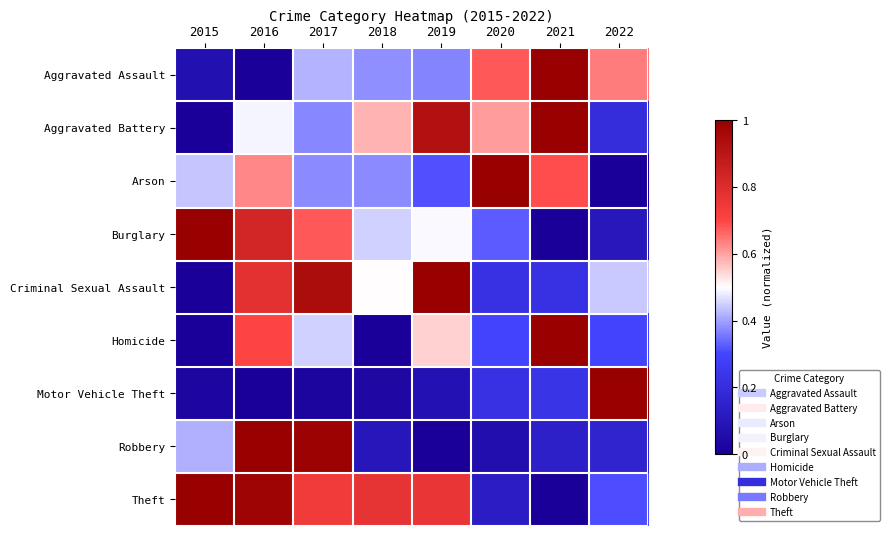

Reading left to right, transcribe all the data shown in this chart.

Aggravated Assault: 2015=0.1	2016=0.0	2017=0.4	2018=0.4	2019=0.4	2020=0.7	2021=1.0	2022=0.6
Aggravated Battery: 2015=0.0	2016=0.5	2017=0.4	2018=0.6	2019=0.9	2020=0.6	2021=1.0	2022=0.2
Arson: 2015=0.4	2016=0.6	2017=0.4	2018=0.4	2019=0.3	2020=1.0	2021=0.7	2022=0.0
Burglary: 2015=1.0	2016=0.8	2017=0.7	2018=0.5	2019=0.5	2020=0.3	2021=0.0	2022=0.1
Criminal Sexual Assault: 2015=0.0	2016=0.8	2017=0.9	2018=0.5	2019=1.0	2020=0.2	2021=0.2	2022=0.4
Homicide: 2015=0.0	2016=0.7	2017=0.5	2018=0.0	2019=0.6	2020=0.3	2021=1.0	2022=0.3
Motor Vehicle Theft: 2015=0.0	2016=0.0	2017=0.0	2018=0.0	2019=0.1	2020=0.2	2021=0.2	2022=1.0
Robbery: 2015=0.4	2016=1.0	2017=1.0	2018=0.1	2019=0.0	2020=0.1	2021=0.1	2022=0.2
Theft: 2015=1.0	2016=1.0	2017=0.7	2018=0.8	2019=0.8	2020=0.1	2021=0.0	2022=0.3